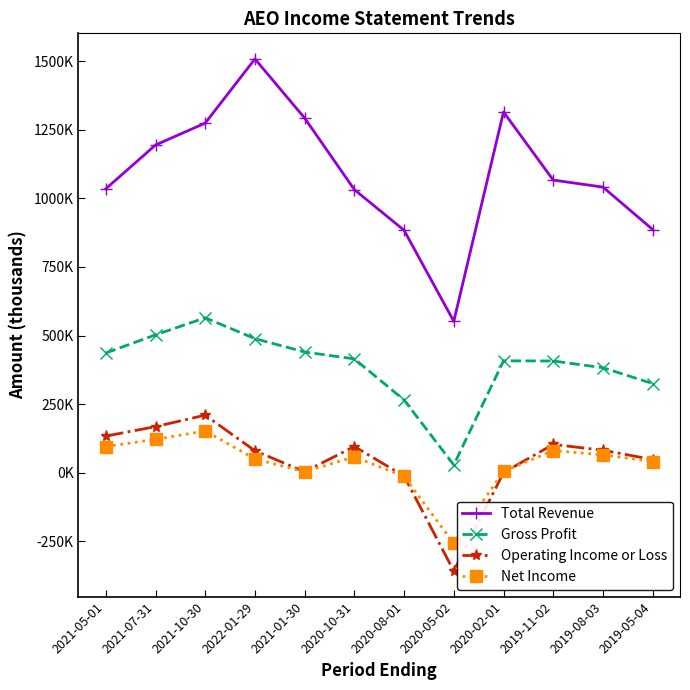

Is this an area chart (filled region under the line)?

No